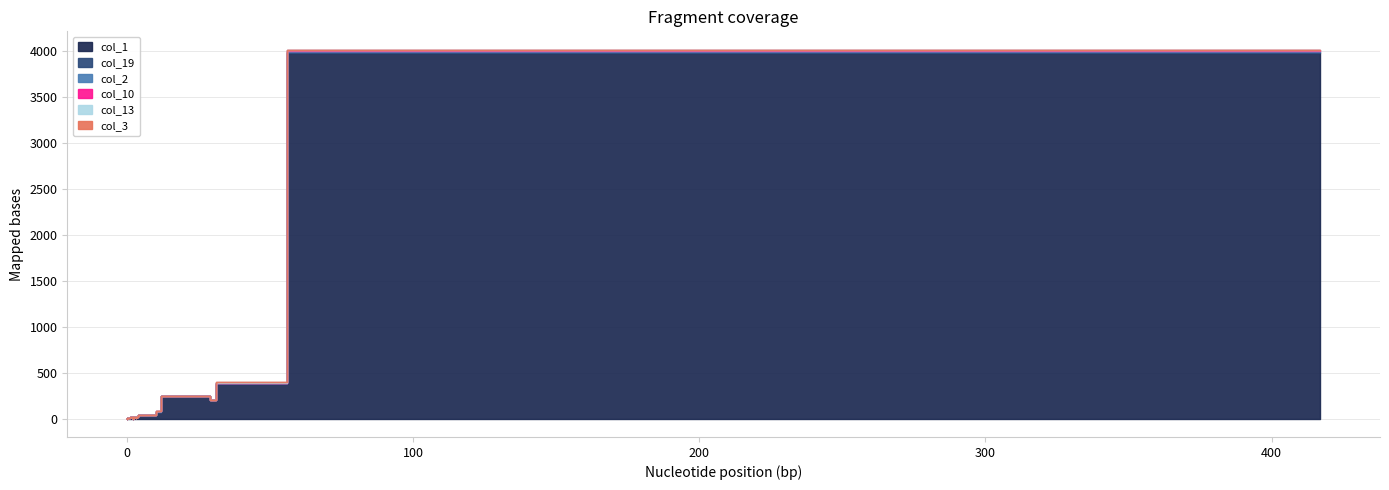

Between 417 and 31, which series saw the biggest shift?

col_1